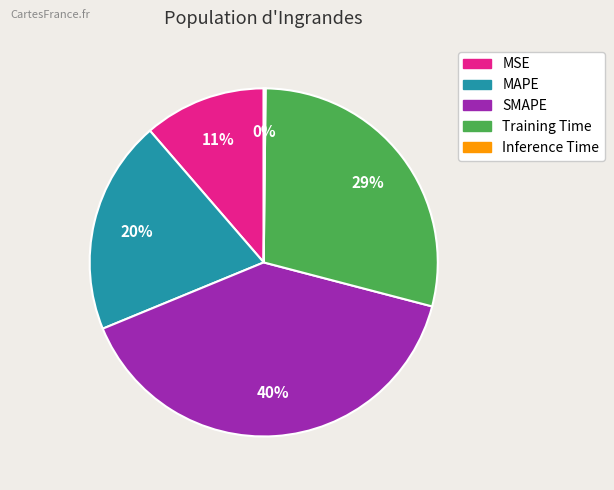

To the nearest percent, what percentage of the pie is MSE?

11%